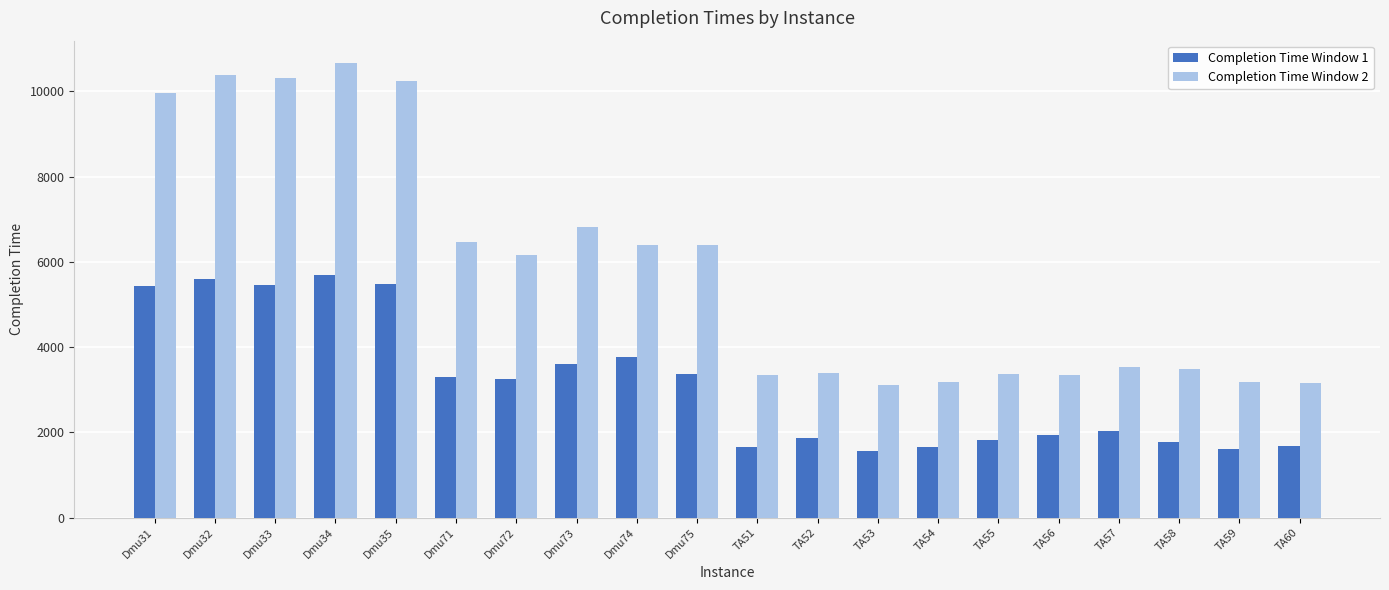

At which label is Completion Time Window 2 closest to 6884?

Dmu73